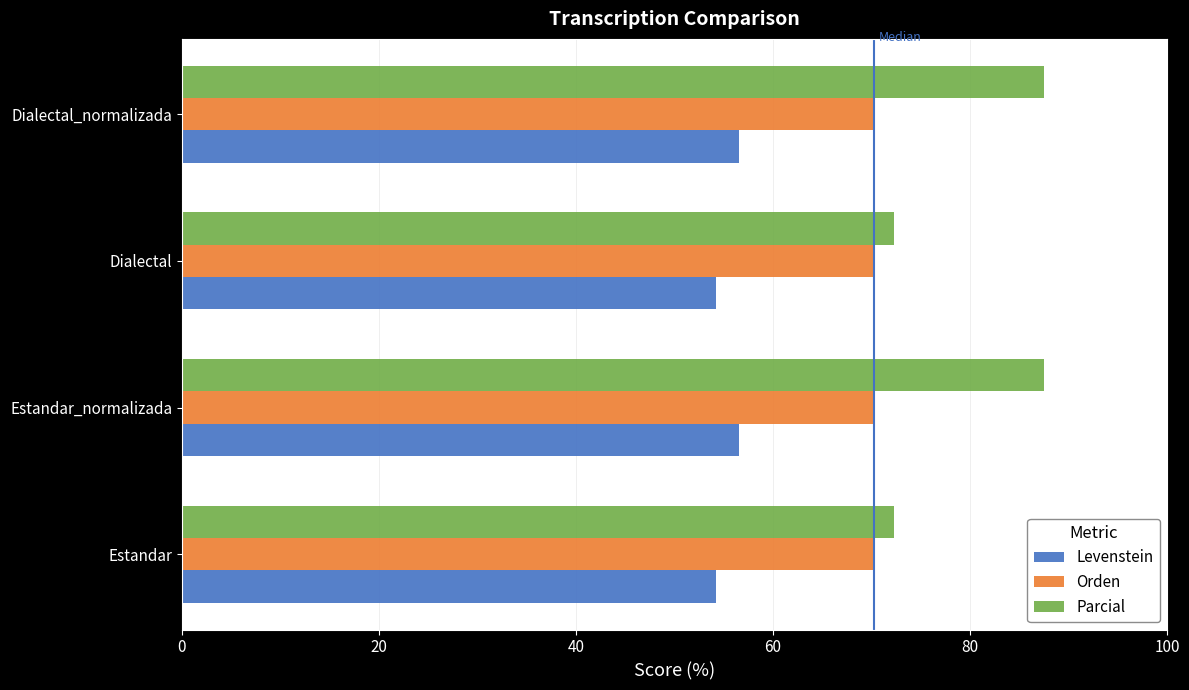

What is the approximate value of Parcial at Dialectal?

72.2